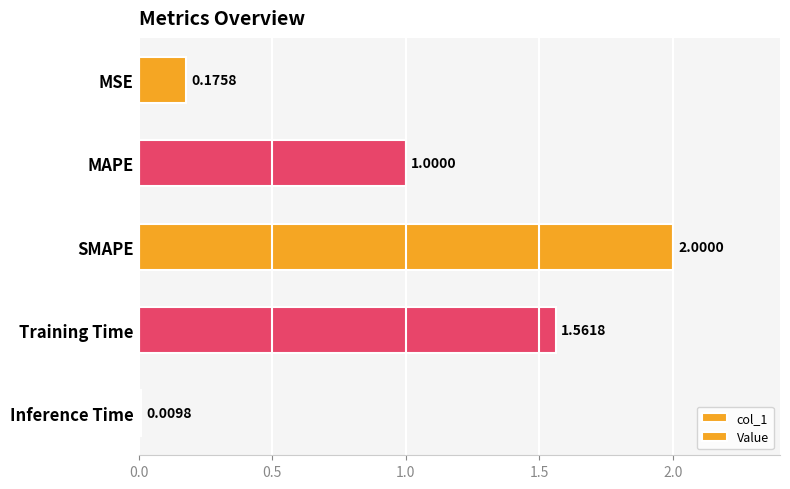

What is the difference between the Value values at MSE and Inference Time?

0.2